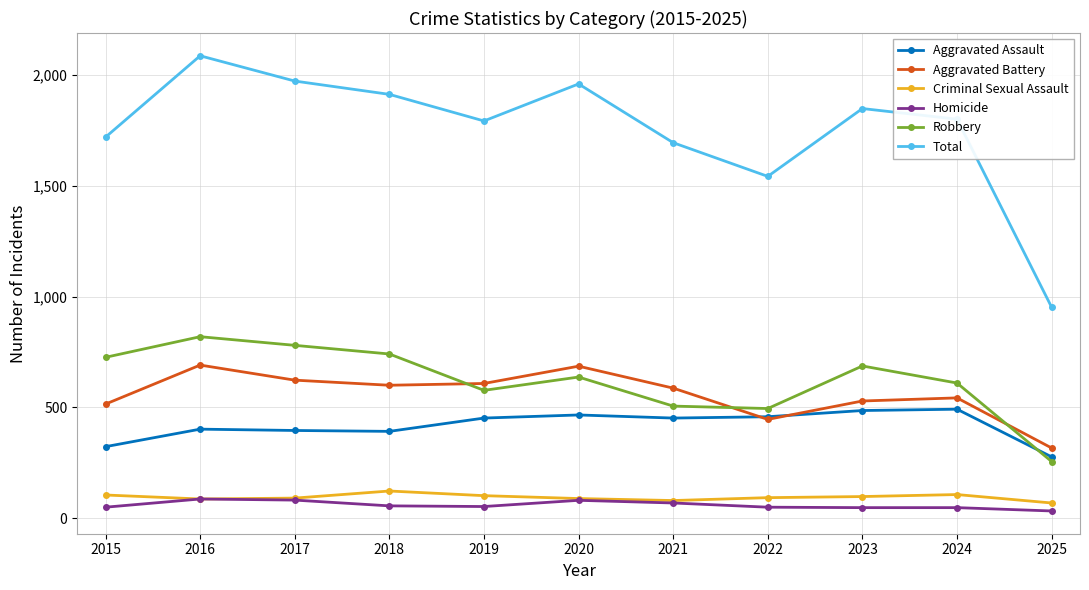

Does the chart display data point markers on the line(s)?

Yes